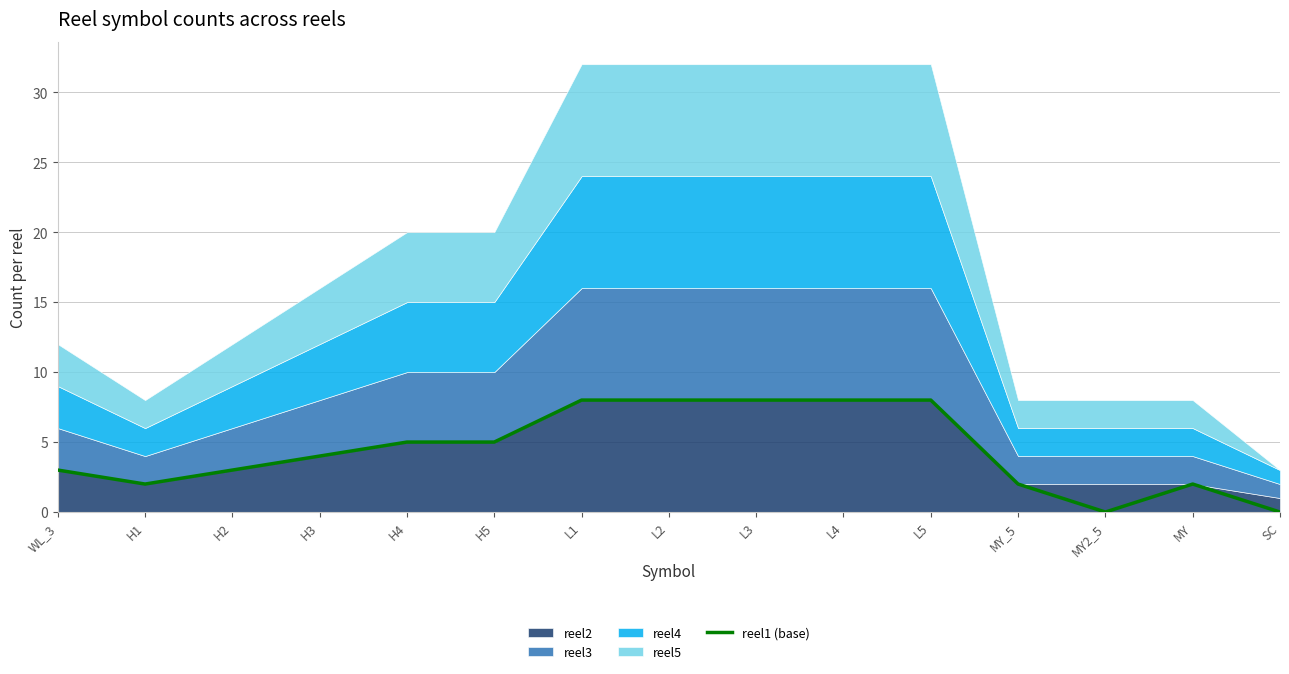

Count the number of values greater than 4.

7